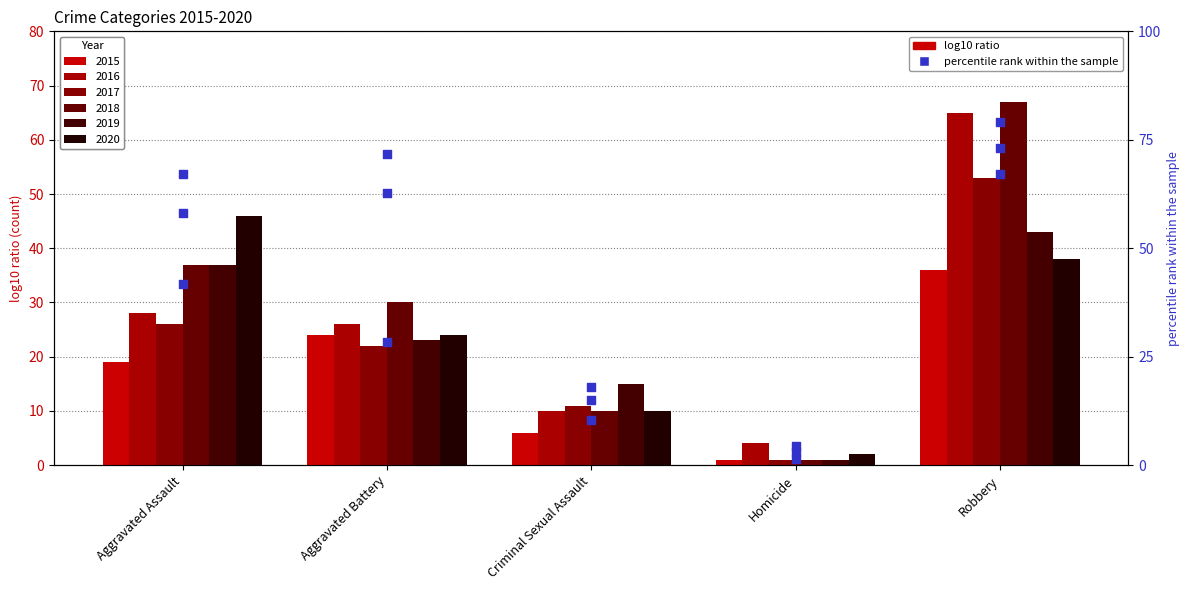

What is the total value across all series at Homicide?

9.0